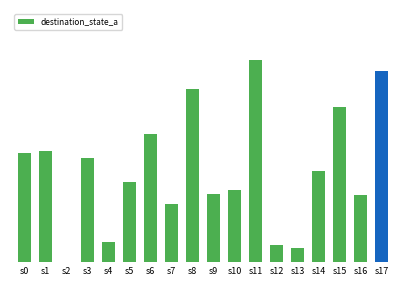

Where is the data nearest to the value 59?

s3